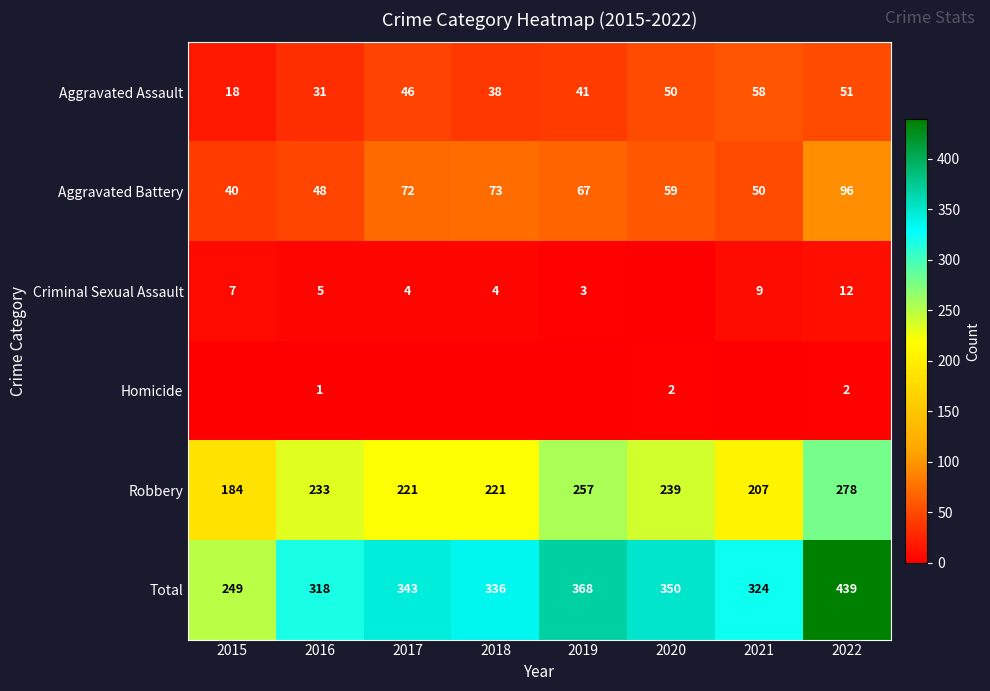

At which label is Total closest to 344?

2017